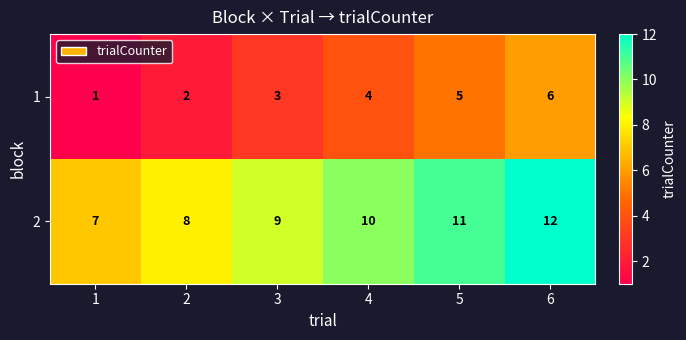

At which label is 2 closest to 9?

3